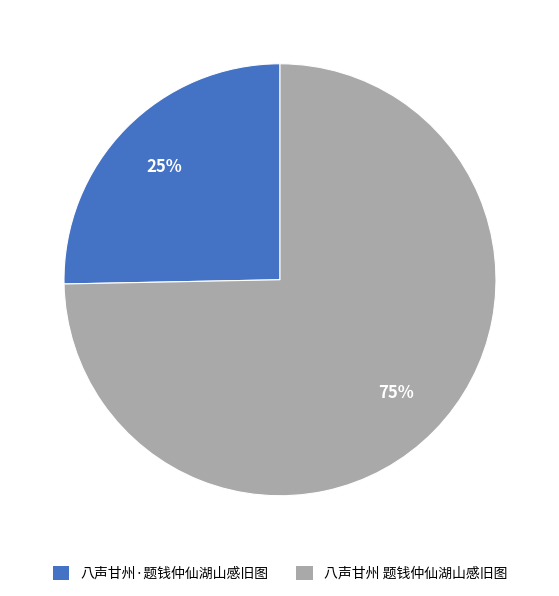

What is the ratio of the value at 八声甘州·题钱仲仙湖山感旧图 to the value at 八声甘州 题钱仲仙湖山感旧图?

0.3